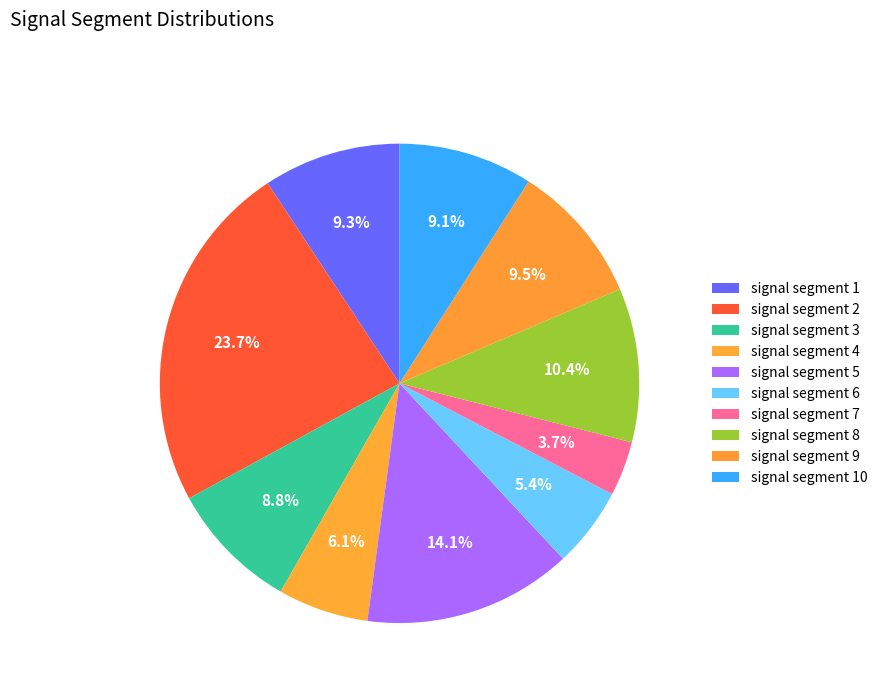

How many segments does this pie chart have?

10